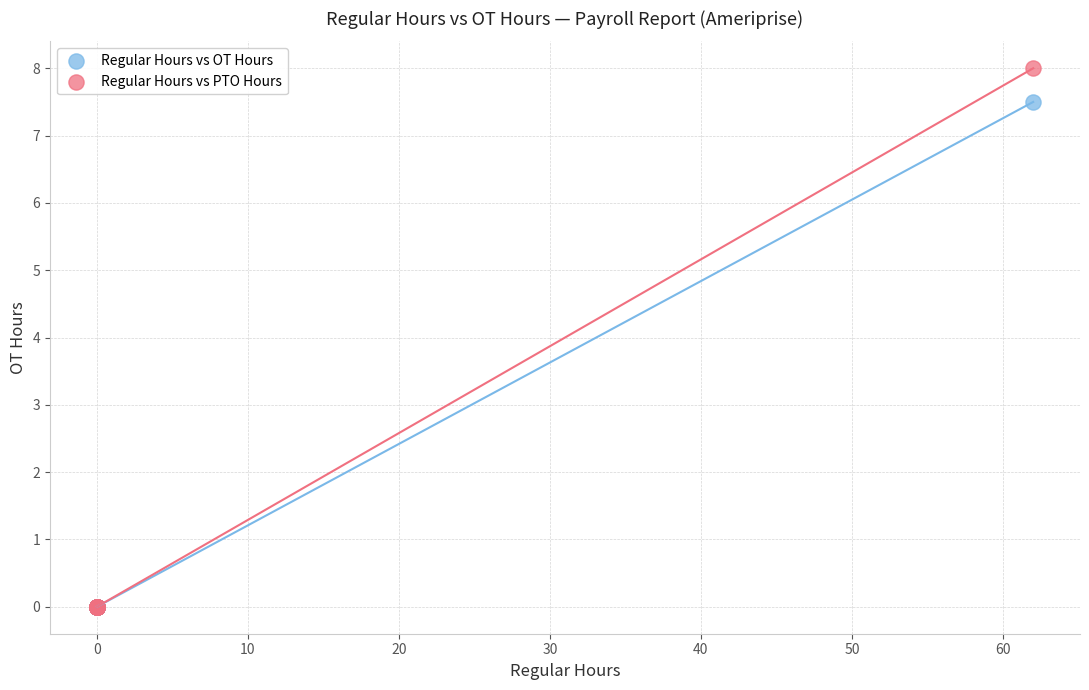

Which series has the largest Y range (max minus min)?

Regular Hours vs PTO Hours